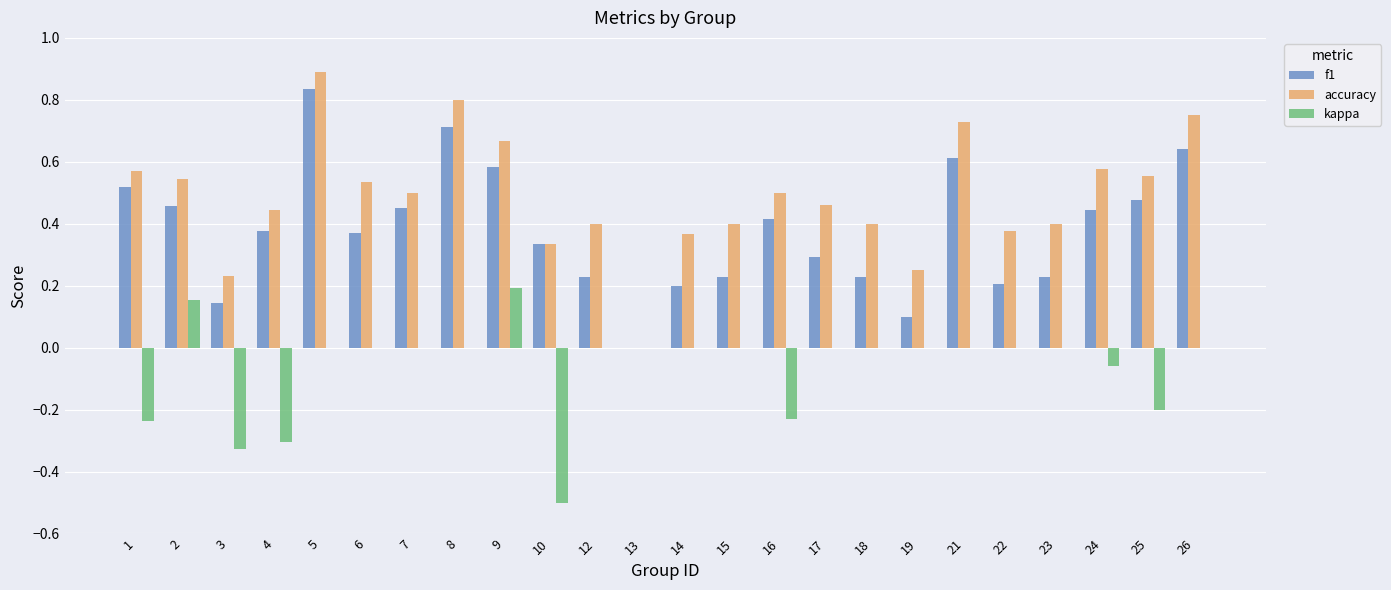

What is the sum of all accuracy values?

11.7